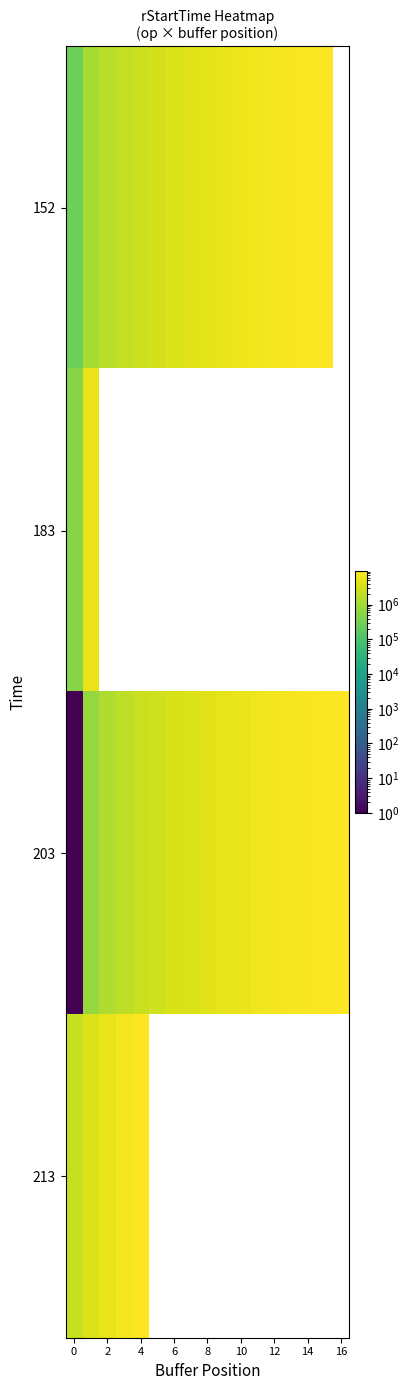

Is the value of 183 at 14 greater than the value of 152 at 0?

No